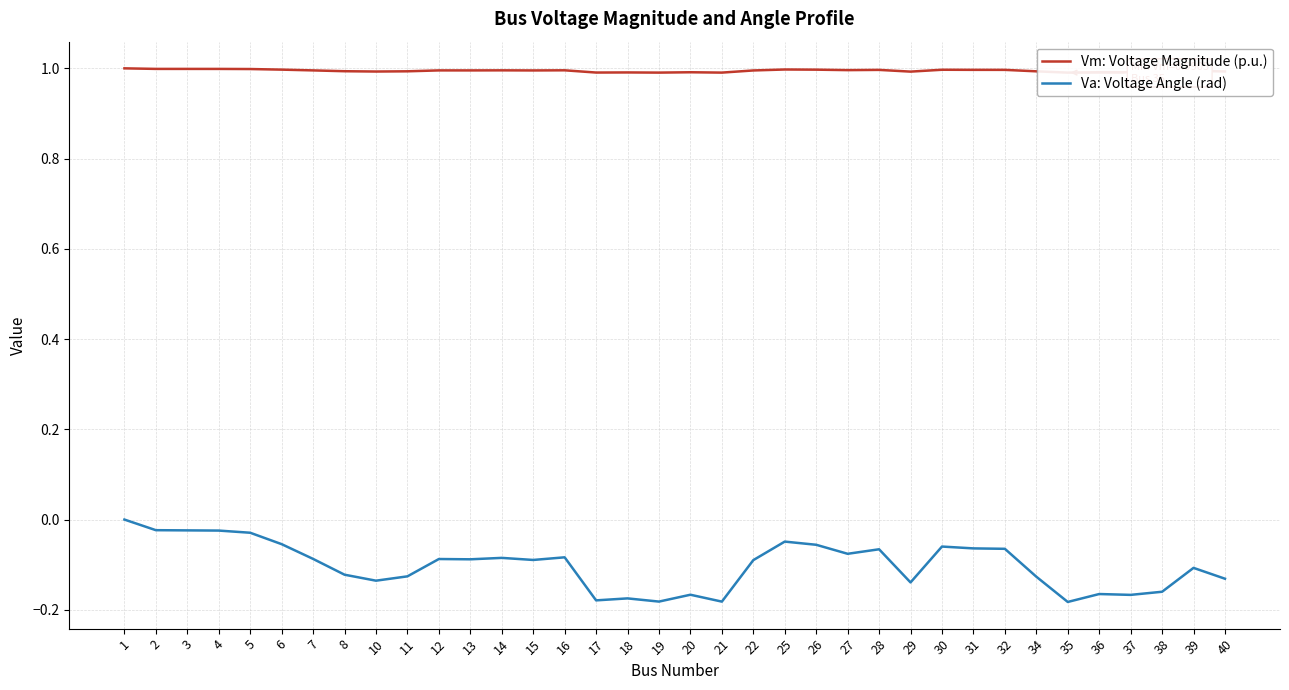

At which category is the sum across all series the highest?

1